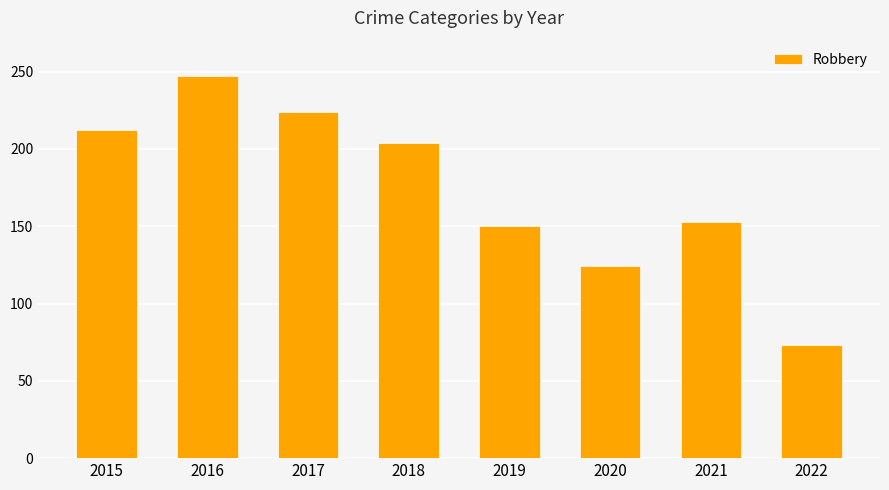

What is the ratio of the value at 2016 to the value at 2019?

1.6